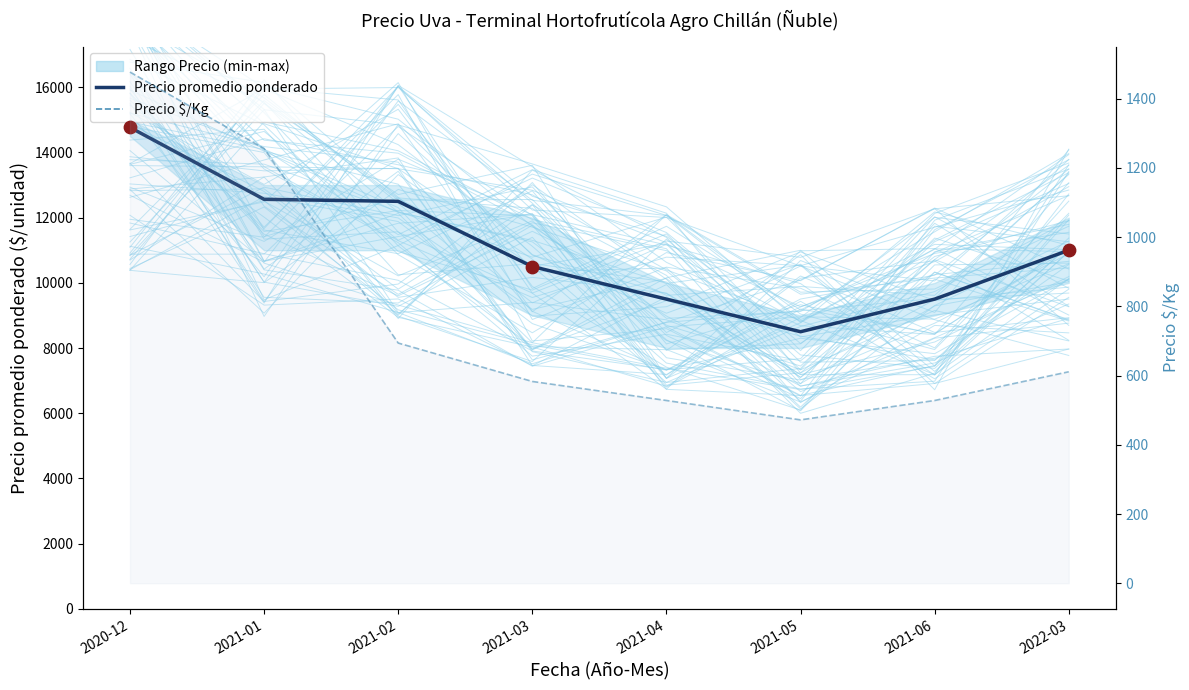

Which series has the largest total across all categories?

Precio promedio ponderado